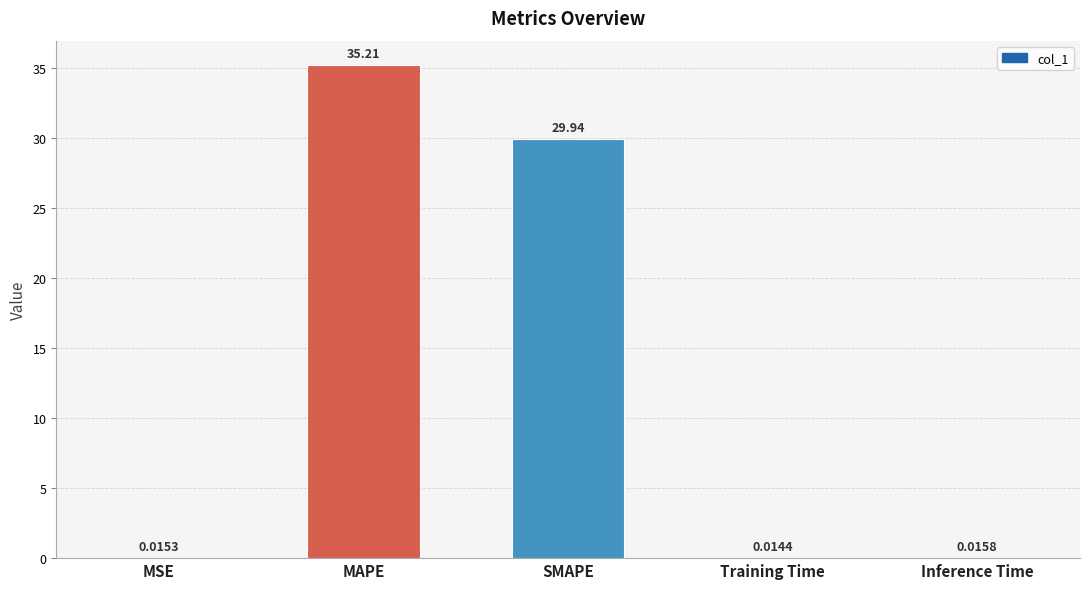

What is the sum of all values?

65.2